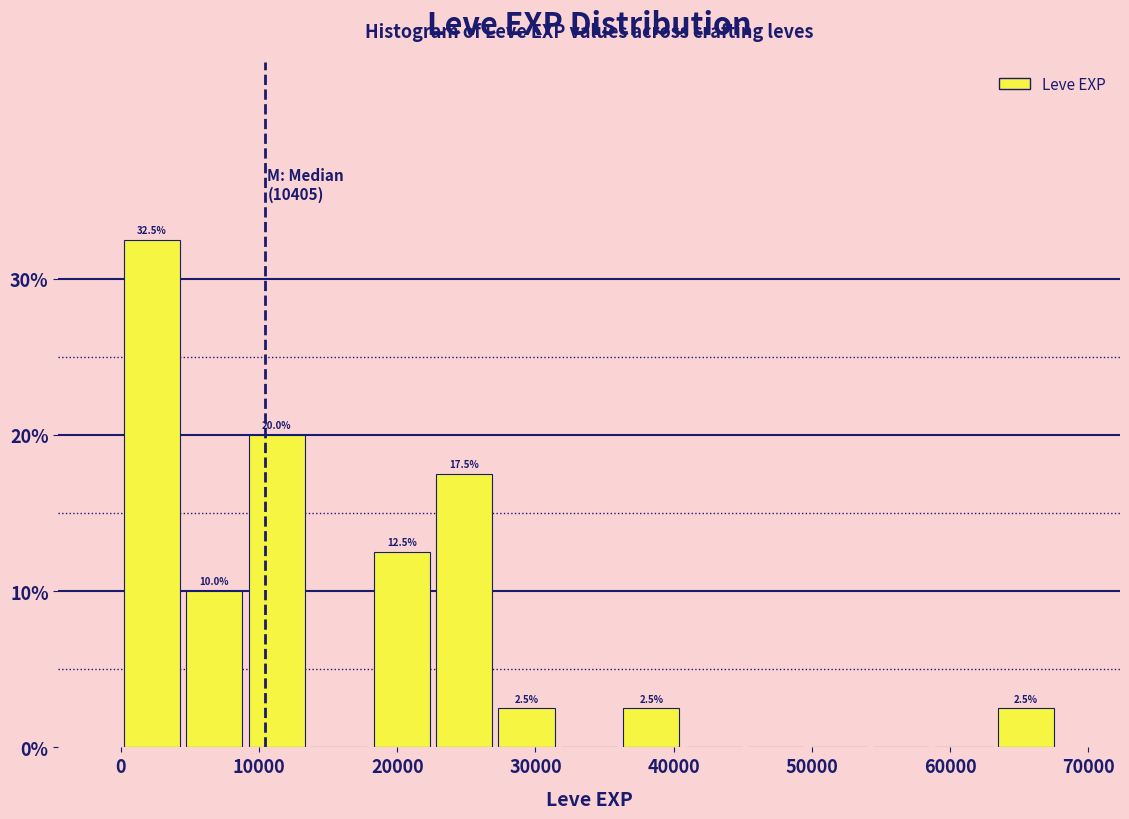

Which range on the x-axis has the tallest bar?

0 to 5000